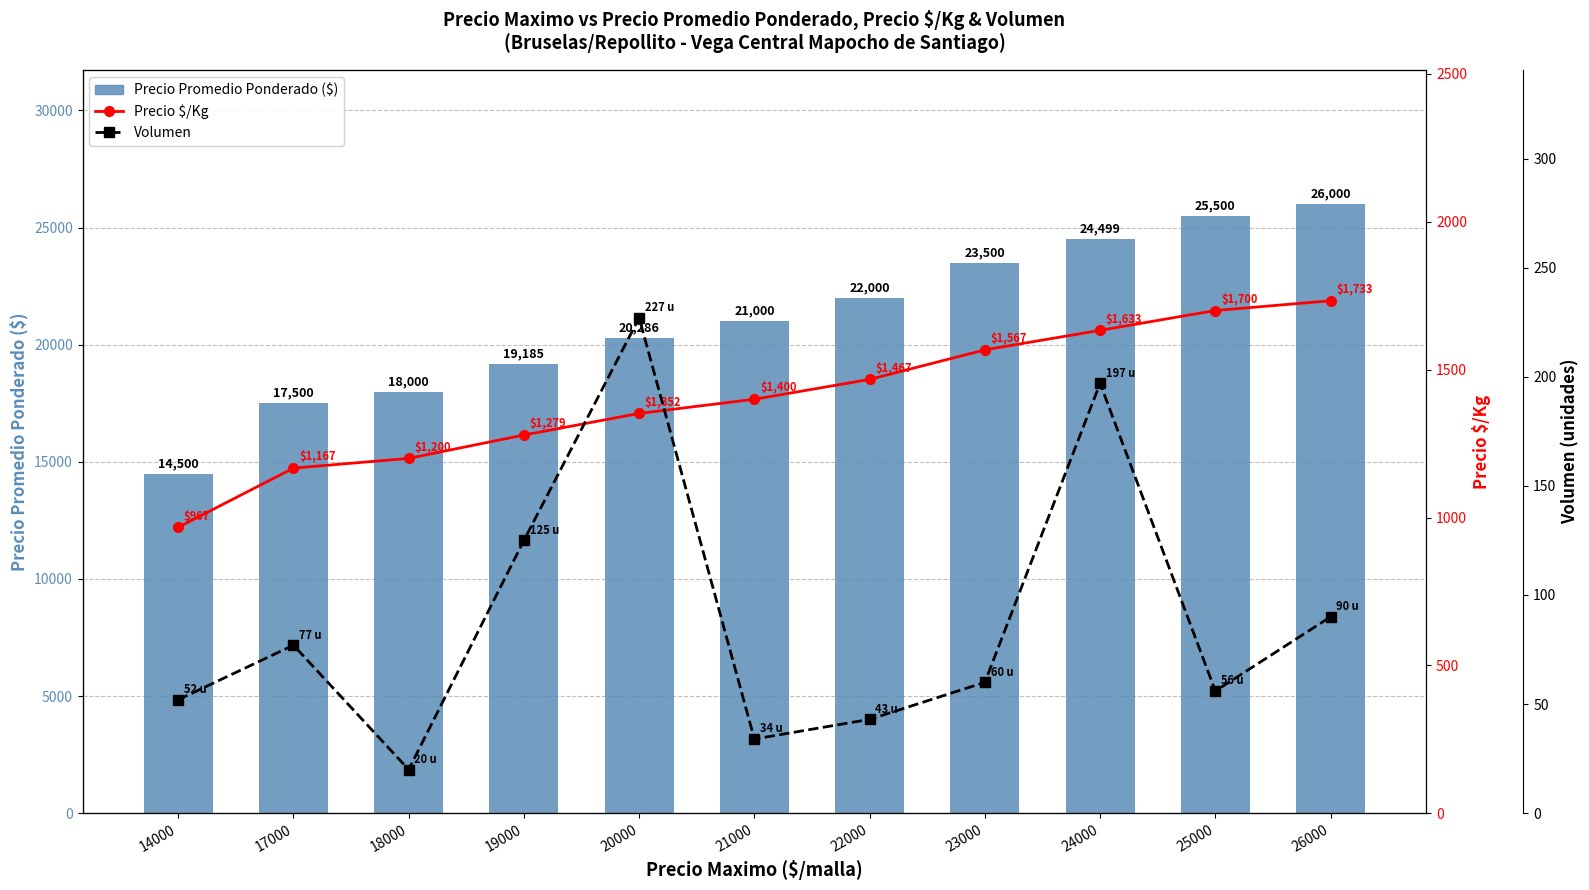

What value does the Precio $/Kg series have at 24000, to the nearest 10?

1630